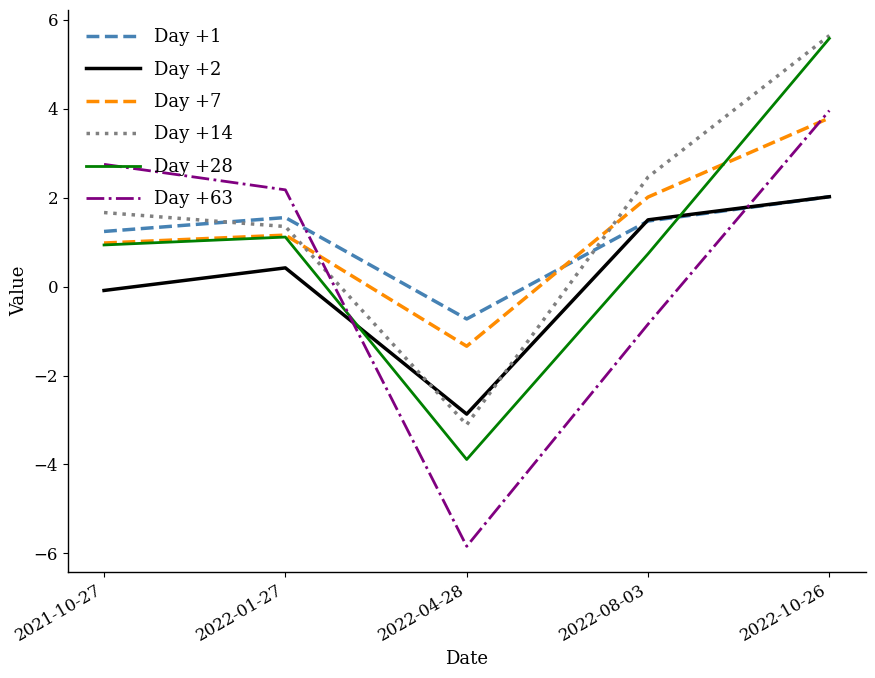

What are all the series names shown in the legend?

Day +1, Day +2, Day +7, Day +14, Day +28, Day +63